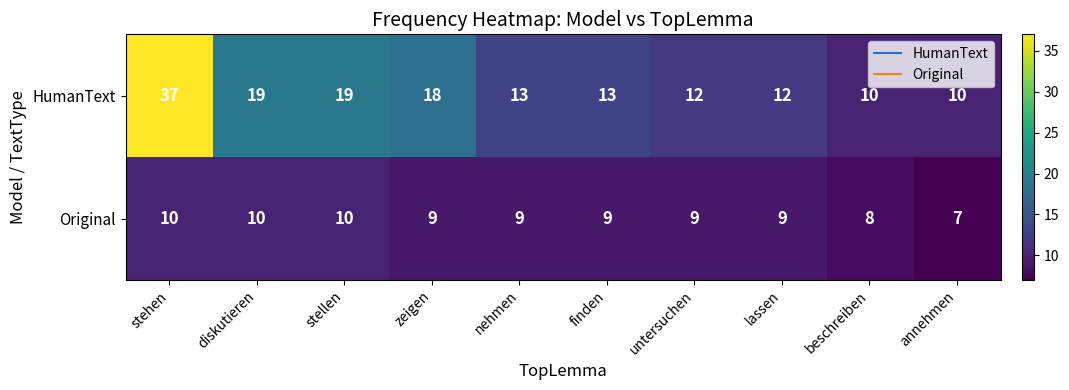

At beschreiben, list the series in order from largest to smallest.

HumanText, Original